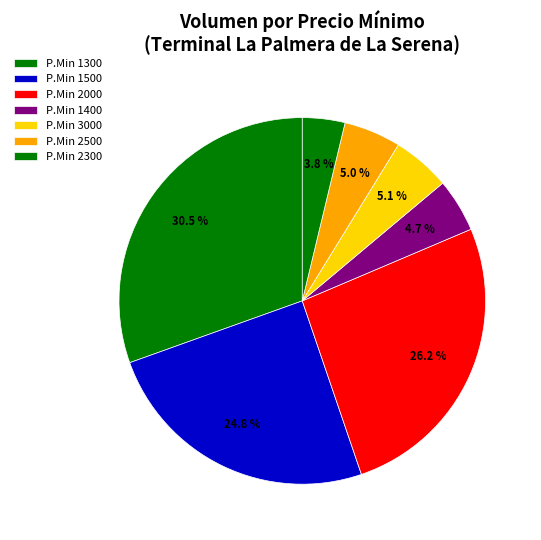

Which category has the biggest portion of the pie?

P.Min 1300